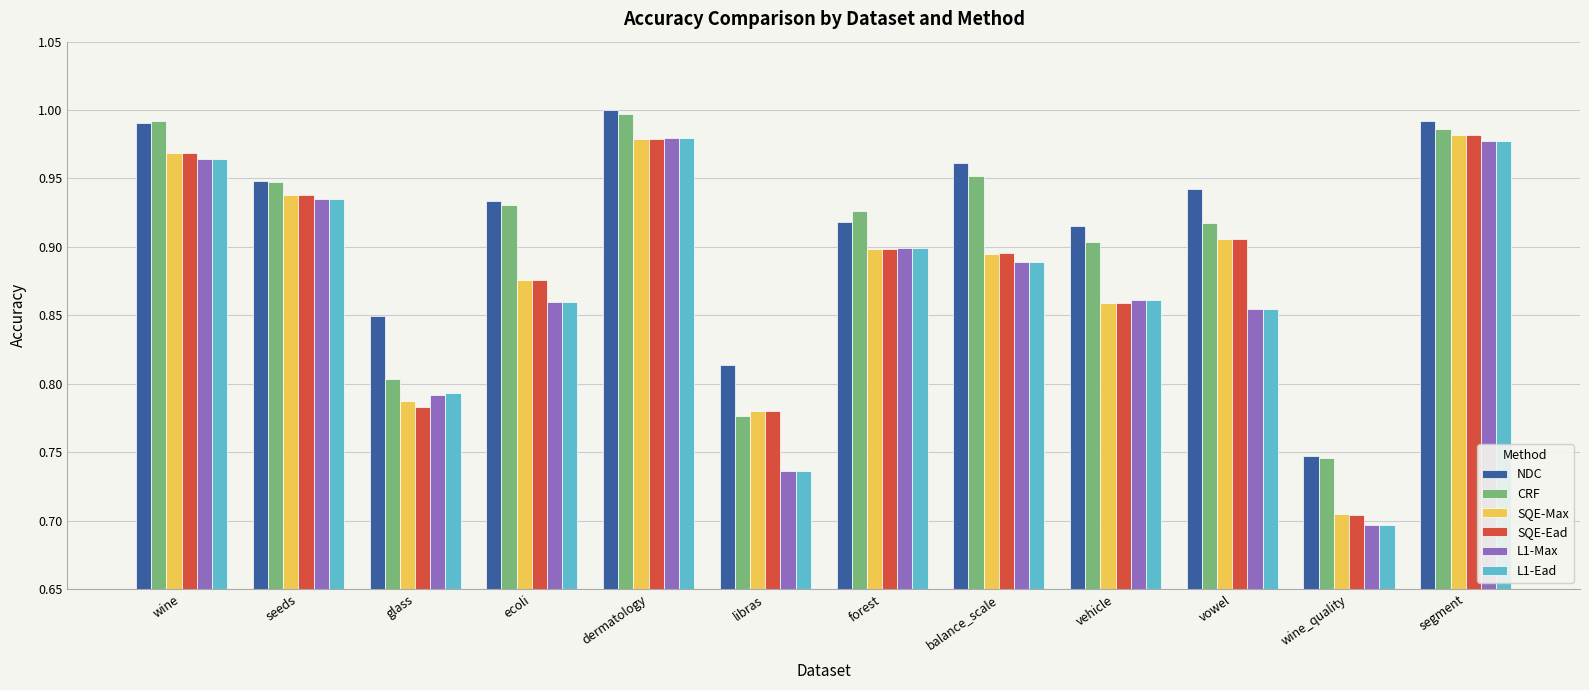

The value of L1-Max at forest is 0.3. True or false?

False